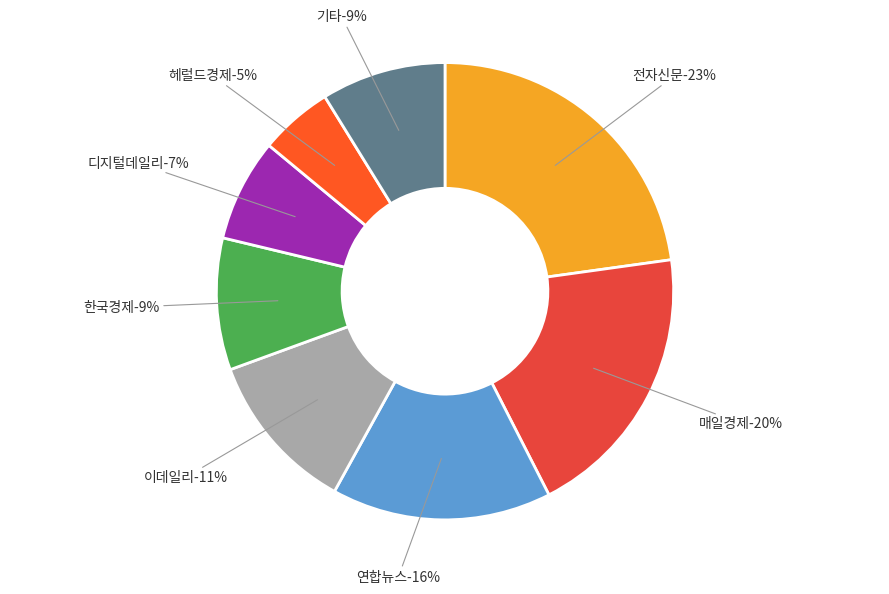

Is the sum of 한국경제 and 전자신문 greater than half?

No